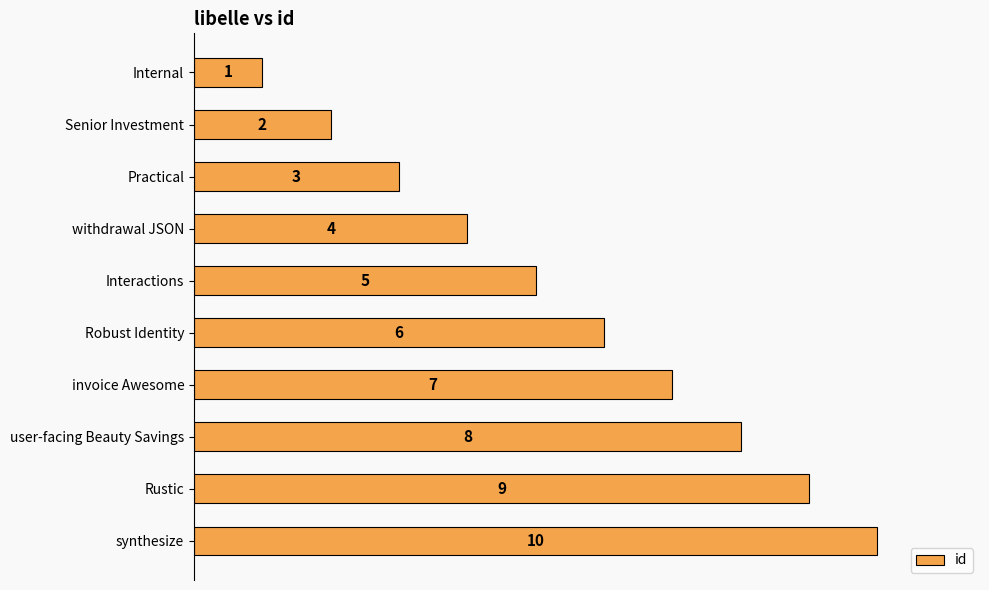

Where is the data nearest to the value 5?

Interactions